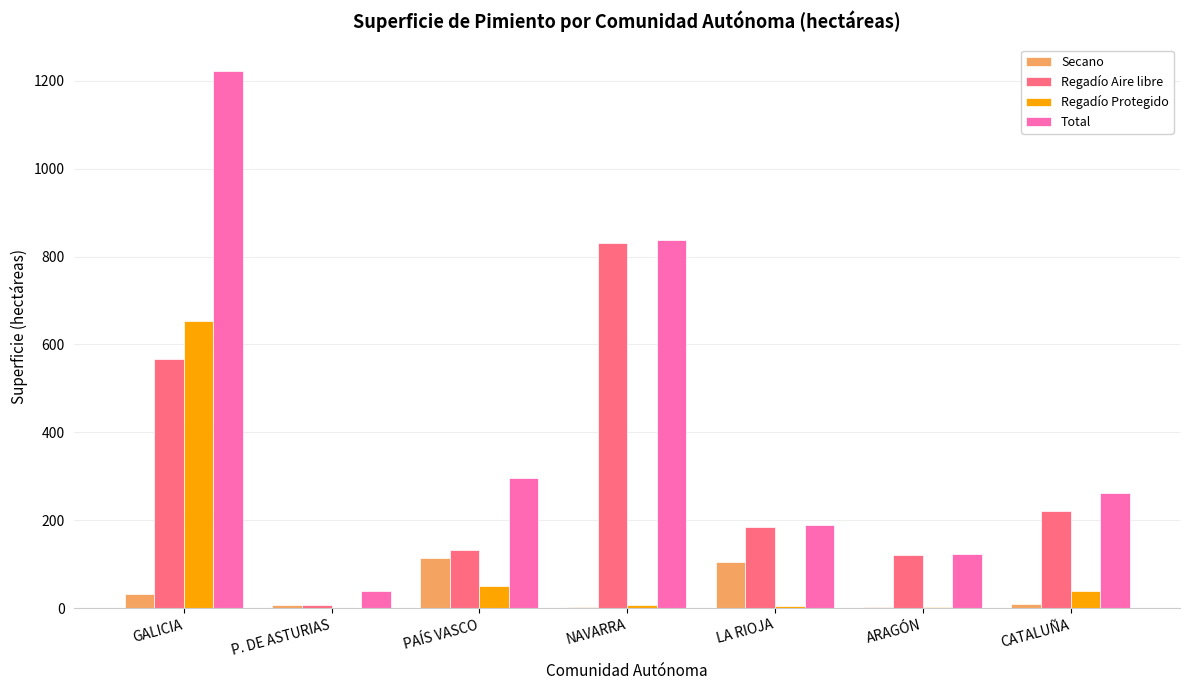

How many categories are shown in the chart?

7